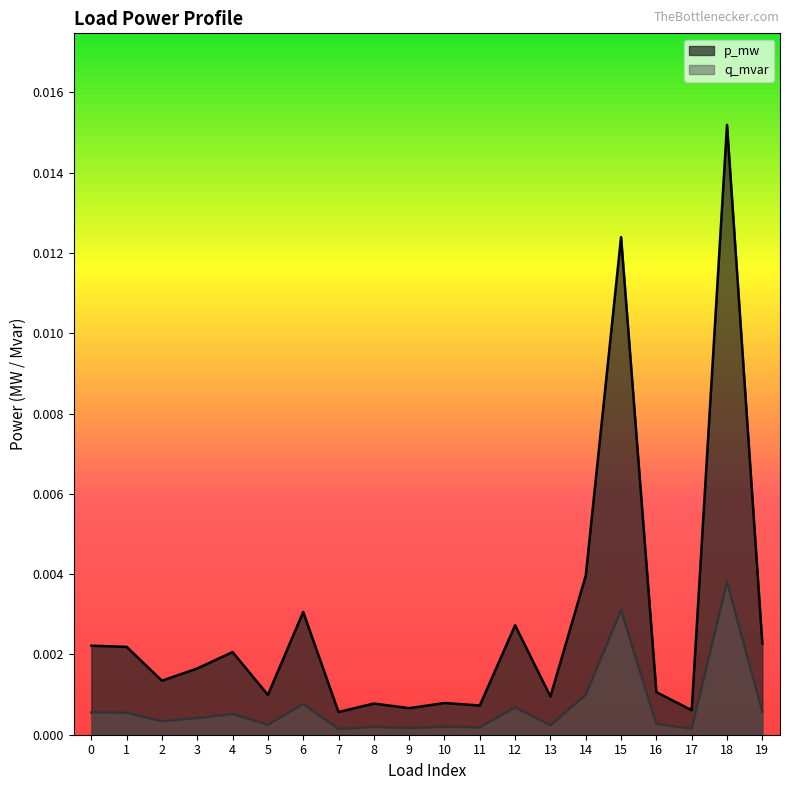

At which label does p_mw reach its peak?

18